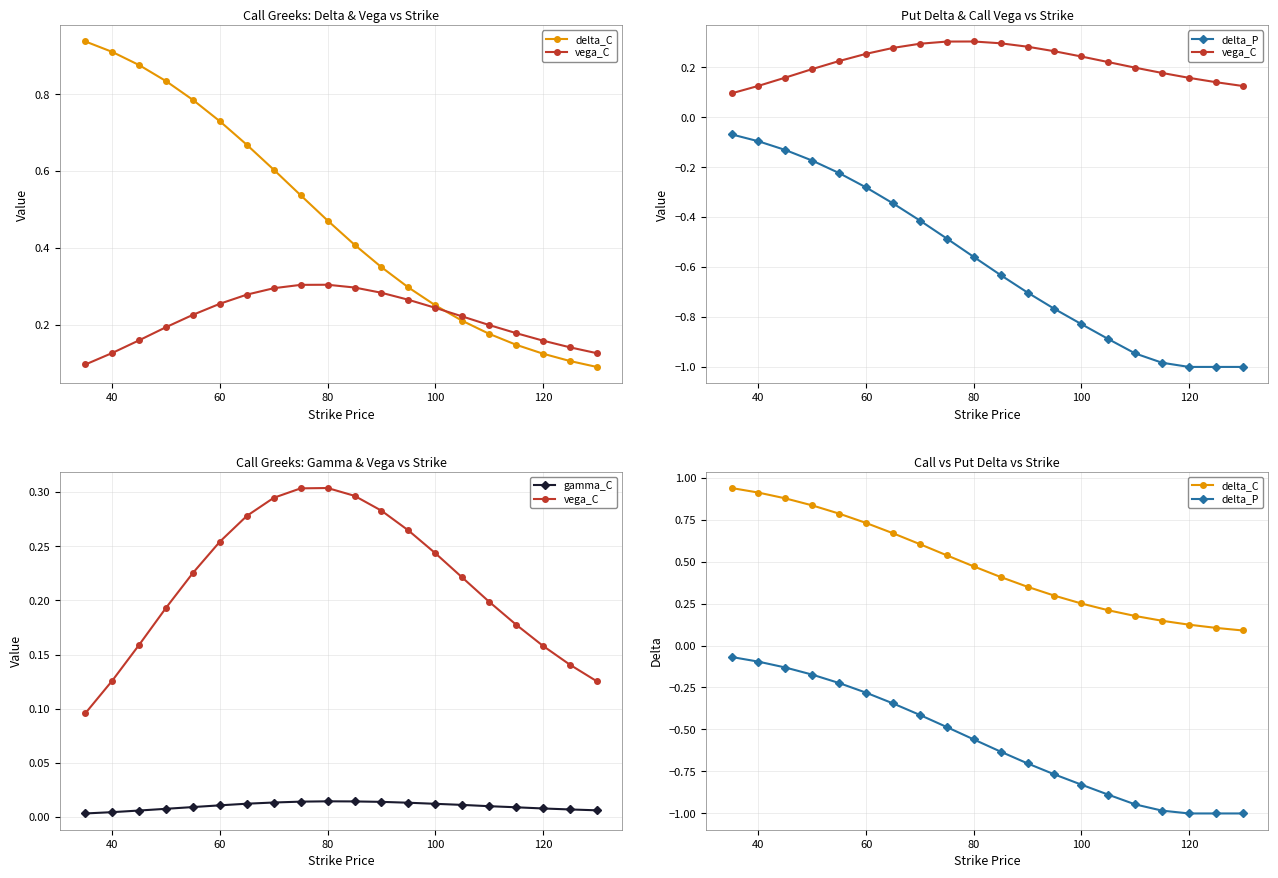

In vega_C, how many points are higher than both neighbors (excluding endpoints)?

1